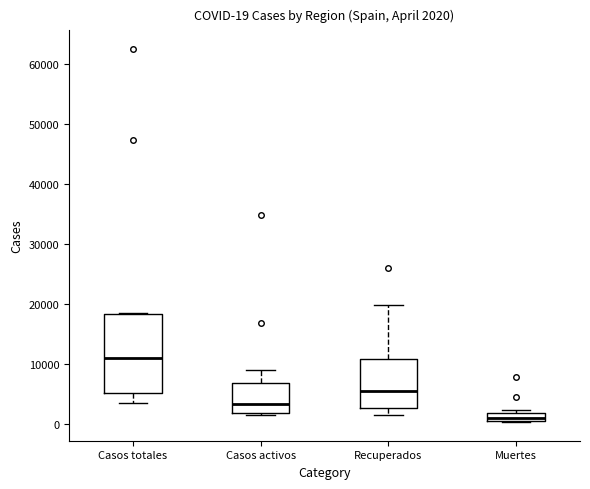

Which box is the tallest, from its lower edge to its upper edge?

Casos totales